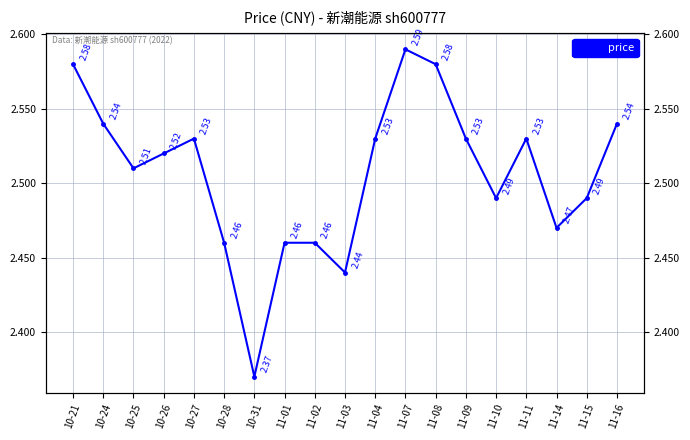

What is the difference between the second highest and minimum values?

0.2